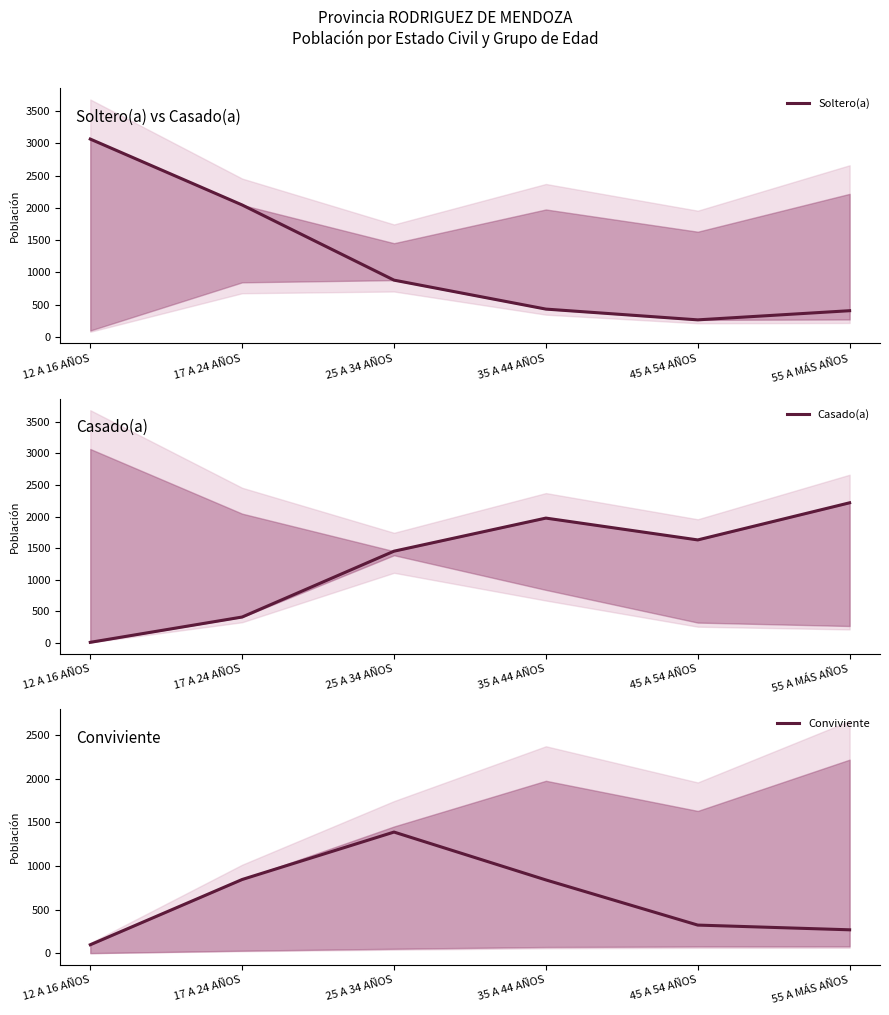

True or false: Soltero(a) has more than 2 points higher than both neighbors.

False